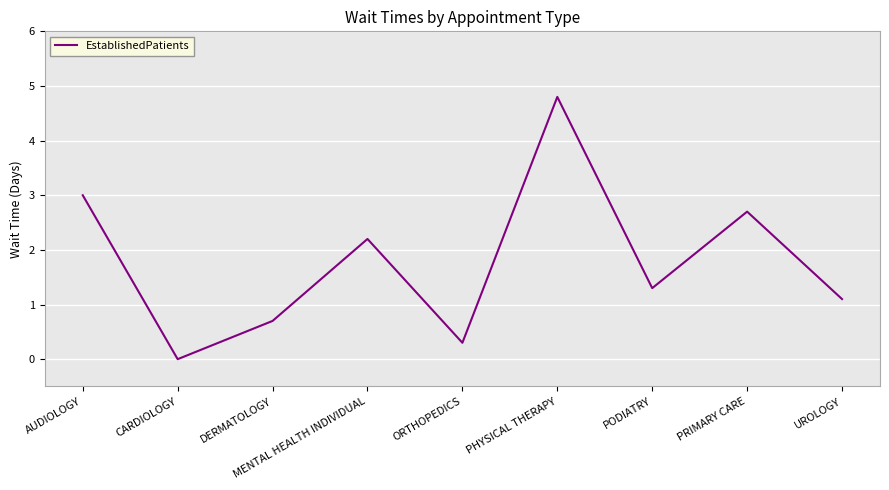

How many values exceed 1?

6